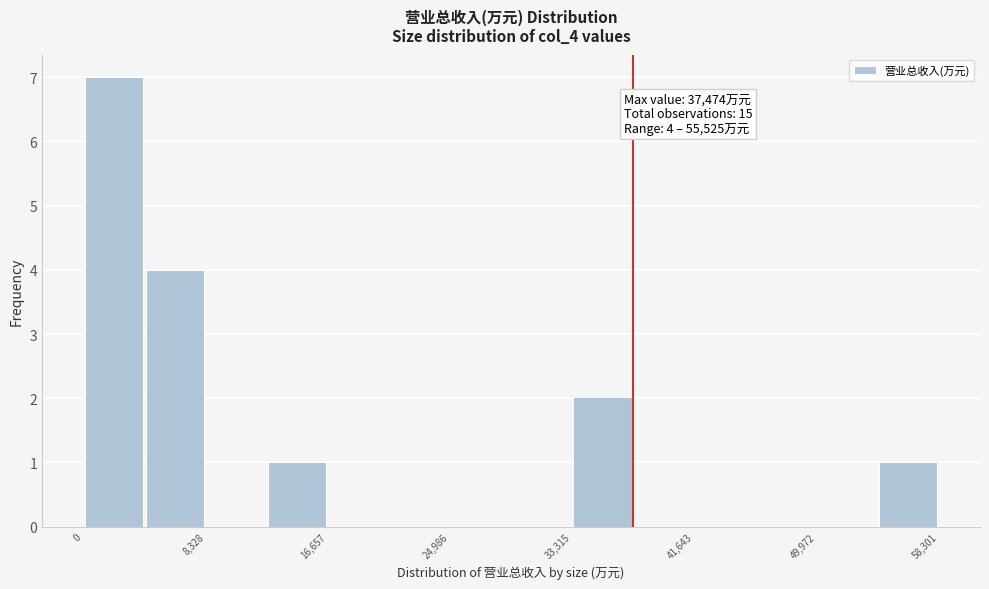

Which range on the x-axis has the tallest bar?

0 to 4000